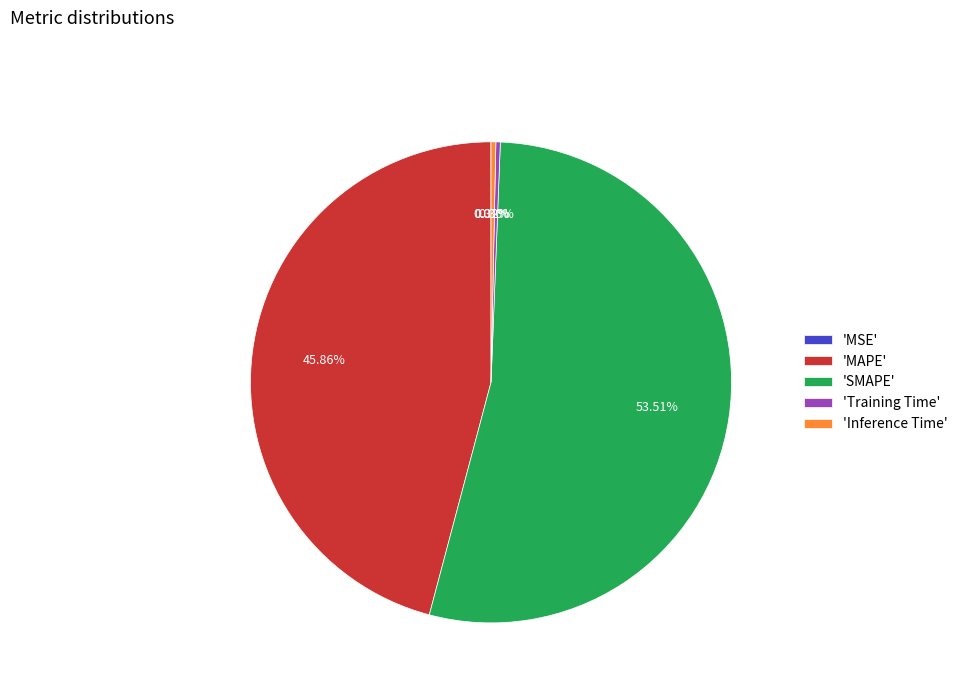

What is the ratio of the value at 'MAPE' to the value at 'SMAPE'?

0.9